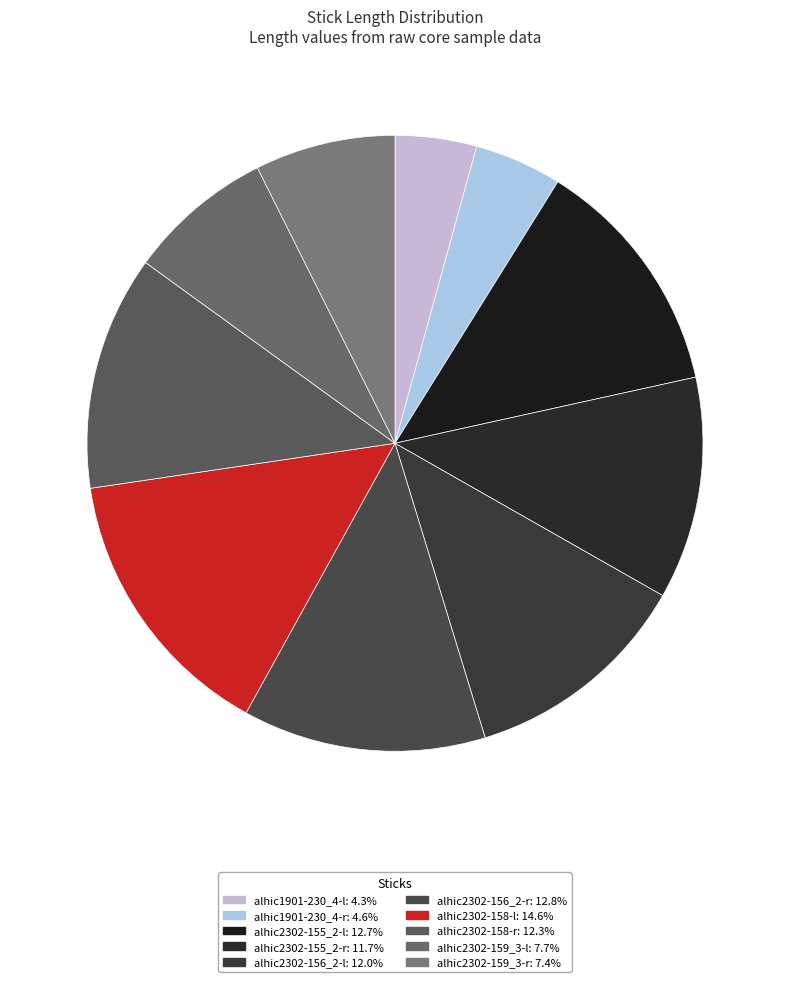

True or false: alhic2302-156_2-r accounts for 5% of the total.

False